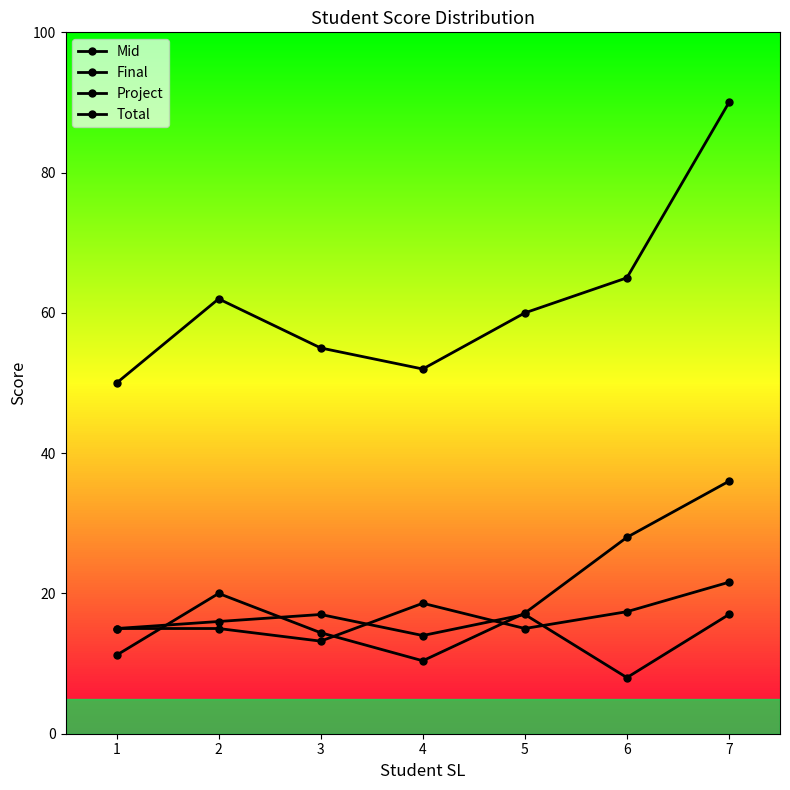

In Final, how many points are lower than both neighbors (excluding endpoints)?

1